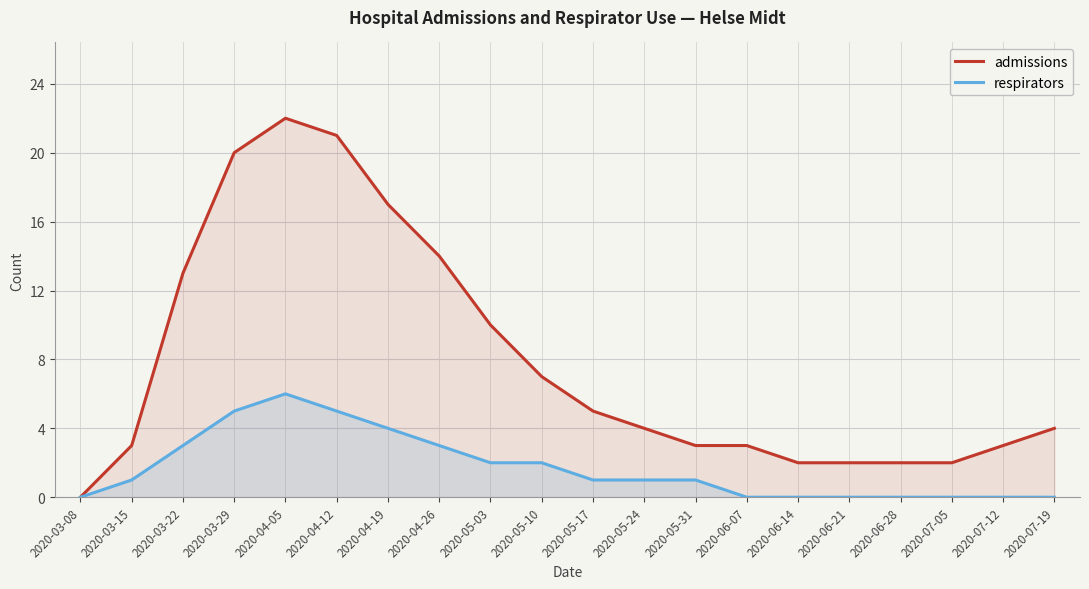

Rank the series by their maximum value, from lowest to highest.

respirators, admissions